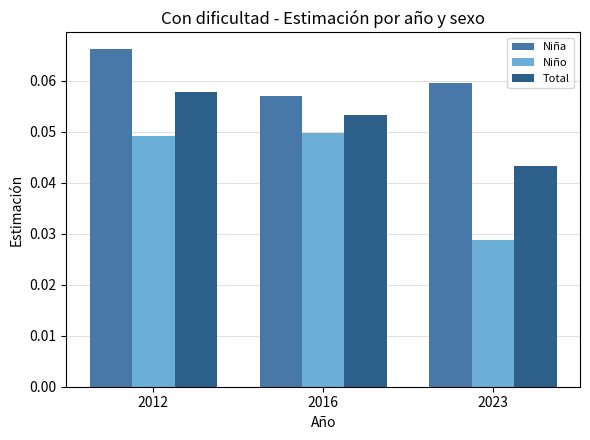

Is the value of Niña at 2012 greater than the value of Total at 2016?

Yes